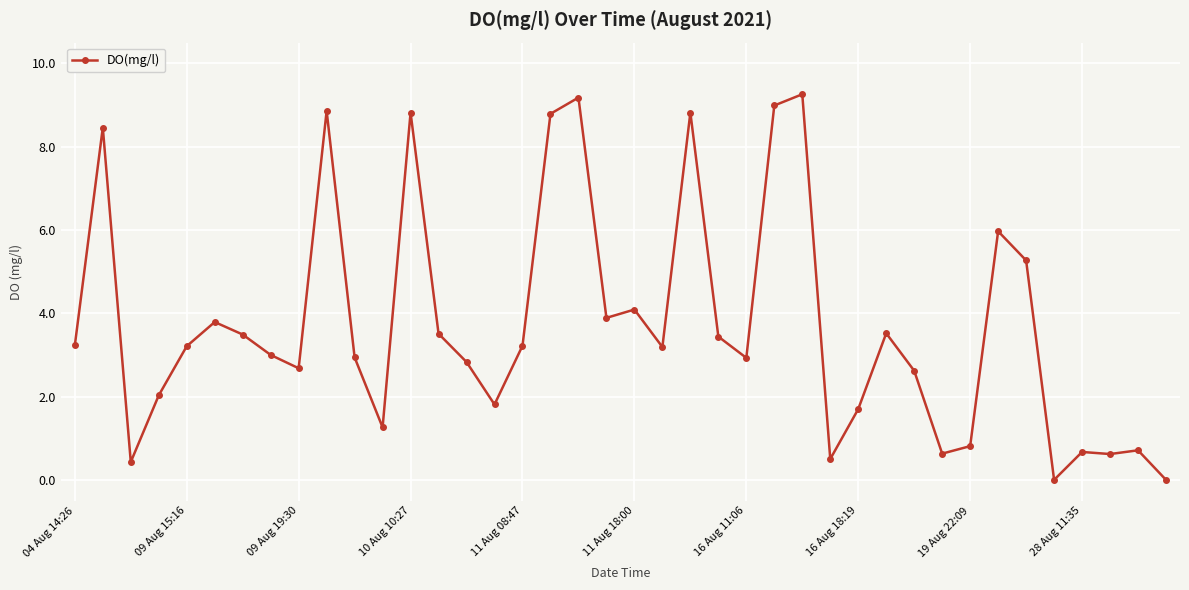

True or false: the data has more than 1 interior local peaks.

True